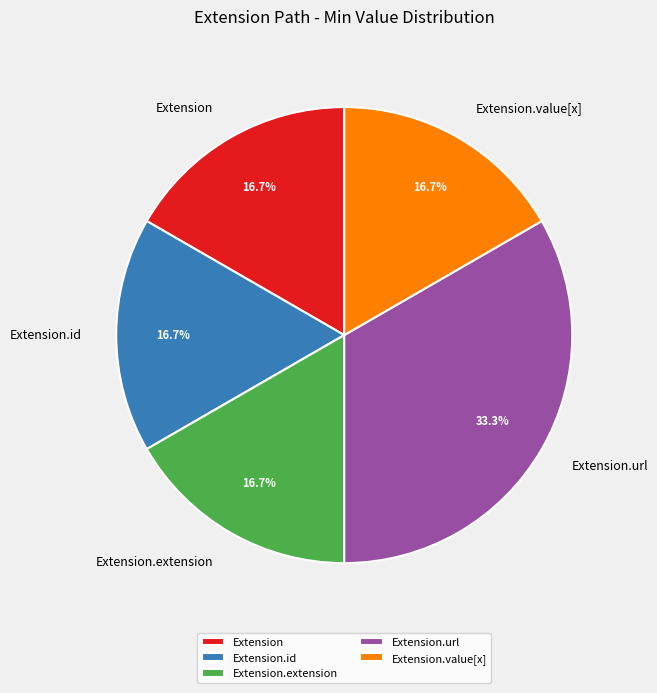

Which category has the biggest portion of the pie?

Extension.url